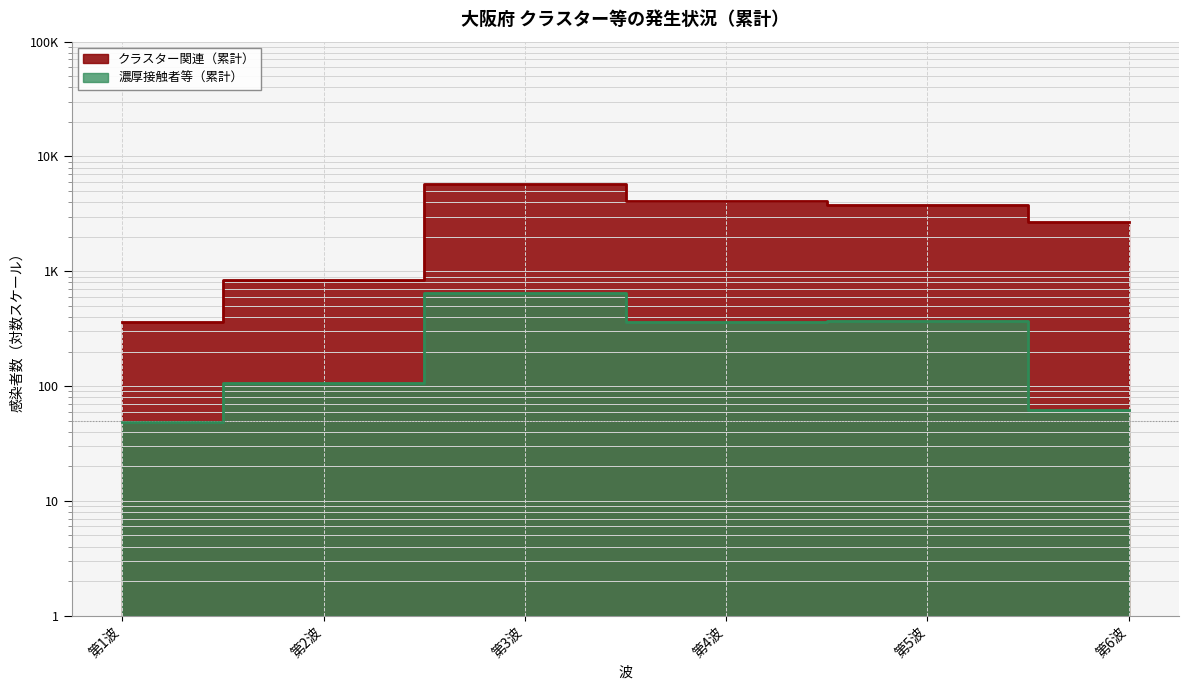

List the series in order of their overall mean, highest first.

クラスター関連, 濃厚接触者等